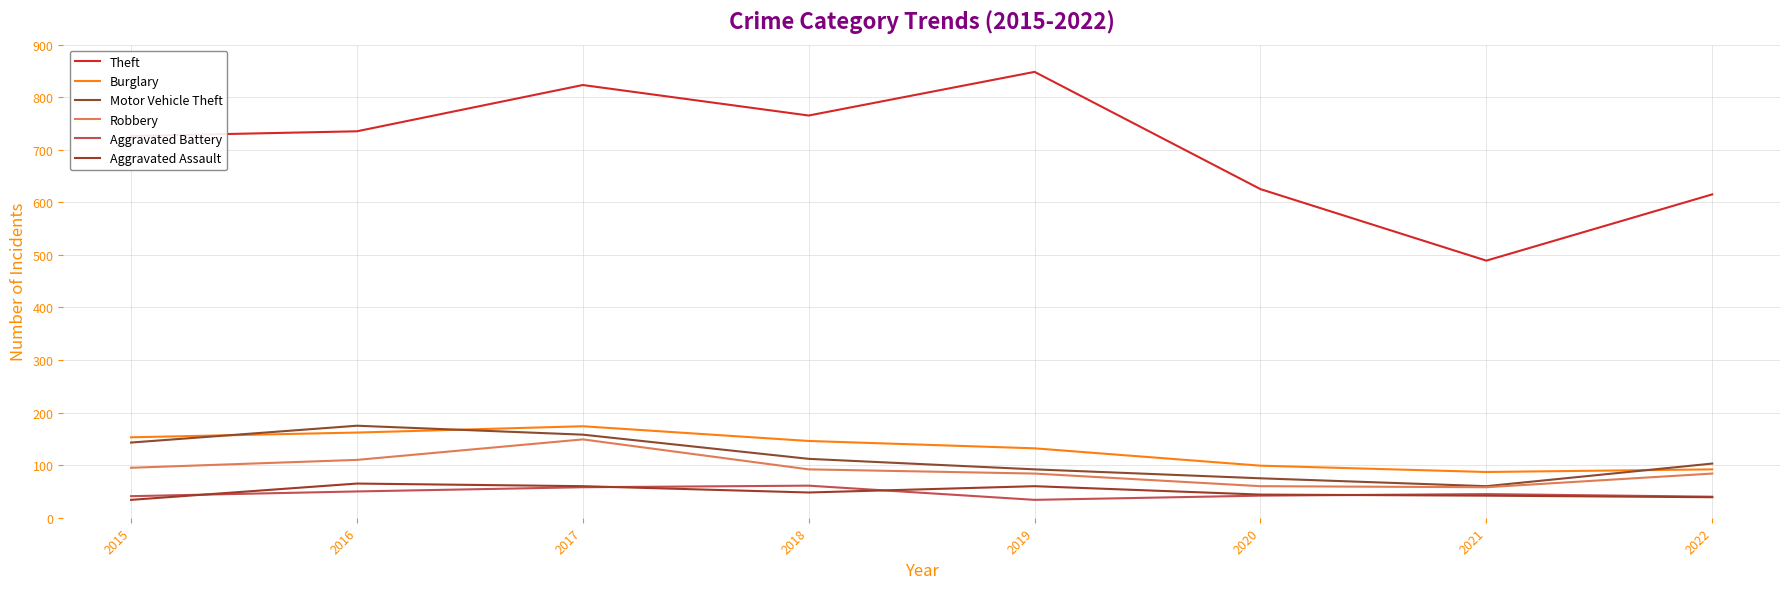

At which category does Theft reach its first local valley?

2018